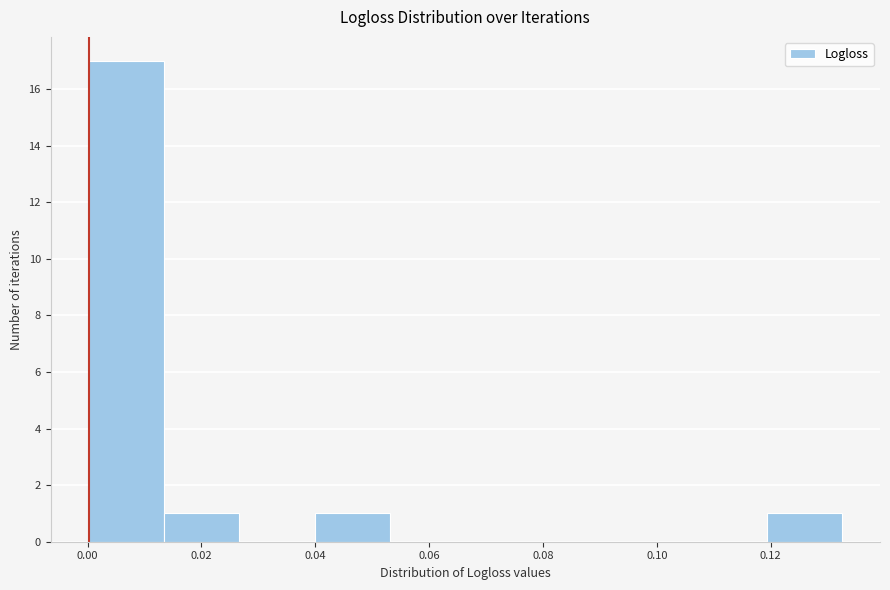

What is the height of the bar covering 0.000 to 0.014 on the x-axis? Neither the bar edges nor the heights are printed on the chart, so give them approximately, as read against the axes.

17